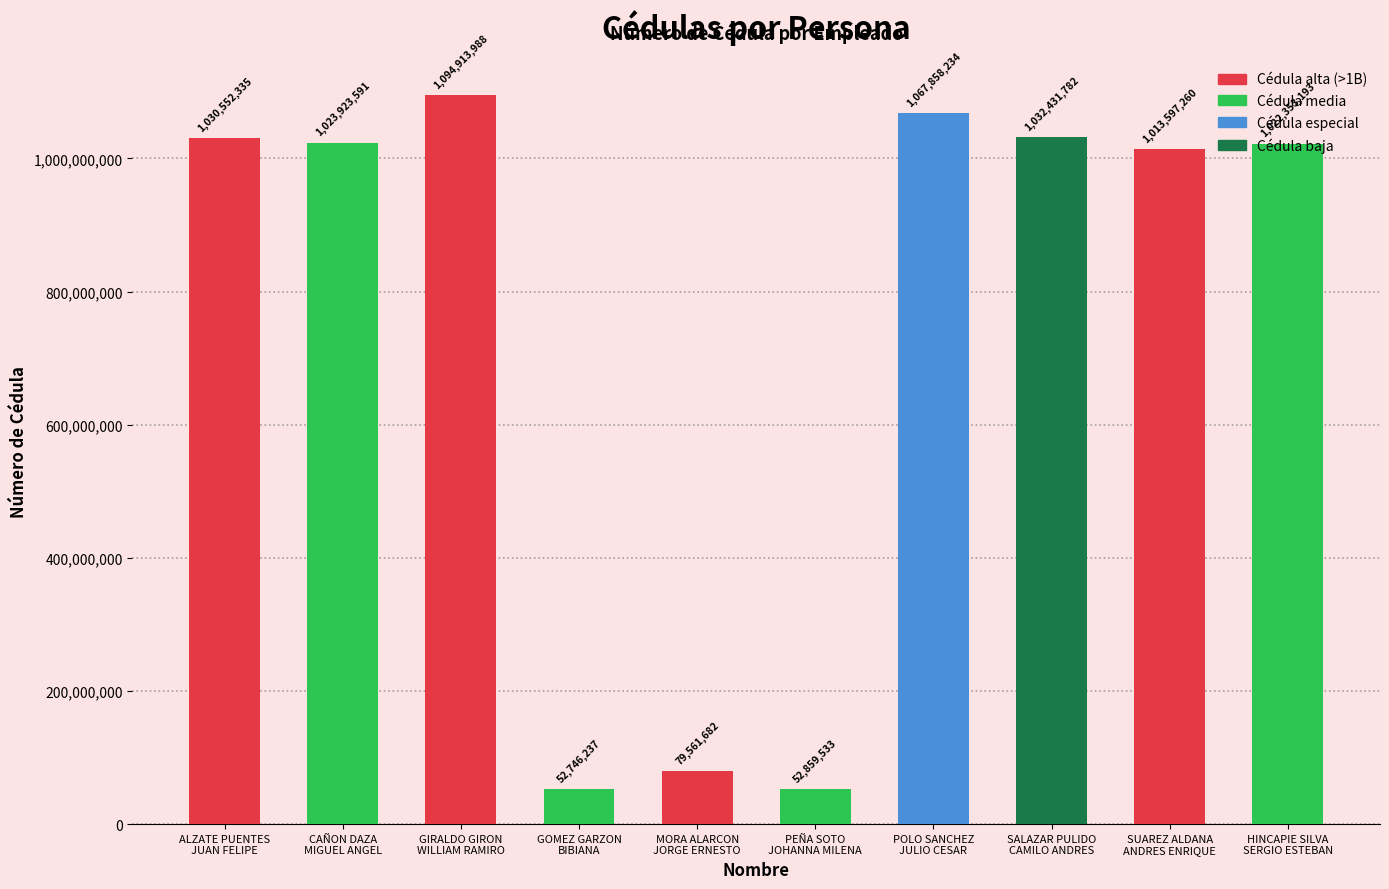

What is the ratio of the value at PEÑA SOTO
JOHANNA MILENA to the value at HINCAPIE SILVA
SERGIO ESTEBAN?

0.1